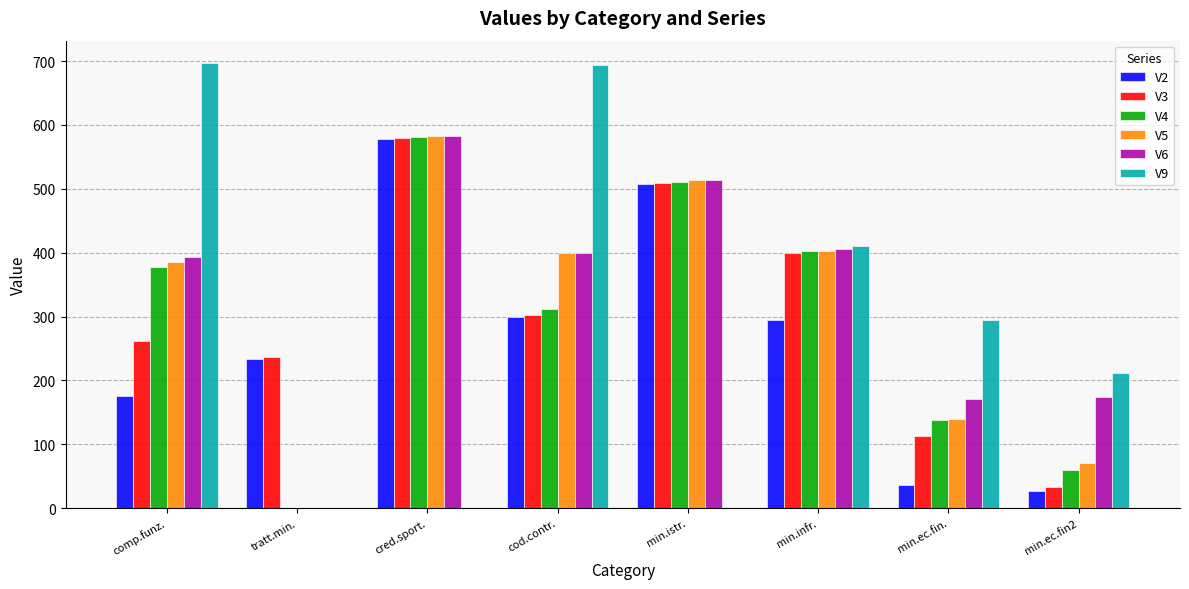

Reading left to right, list all the values displayed in this chart.

V2: 175	234	578	300	507	294	36	27
V3: 262	236	580	303	509	399	113	33
V4: 377	0	581	311	510	402	138	59
V5: 386	0	582	399	513	403	140	71
V6: 393	0	583	400	514	405	171	174
V9: 697	0	0	693	0	411	295	212